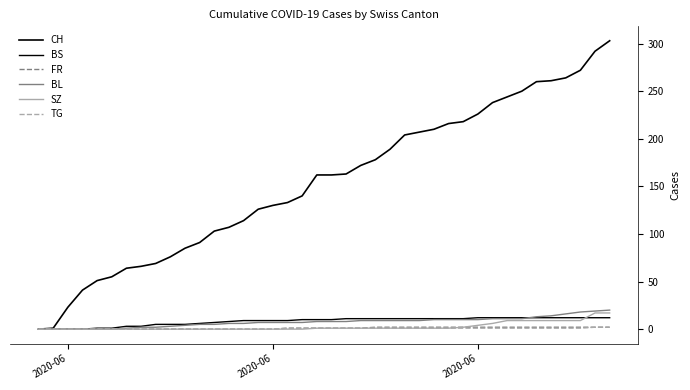

How many lines are shown in the chart?

6